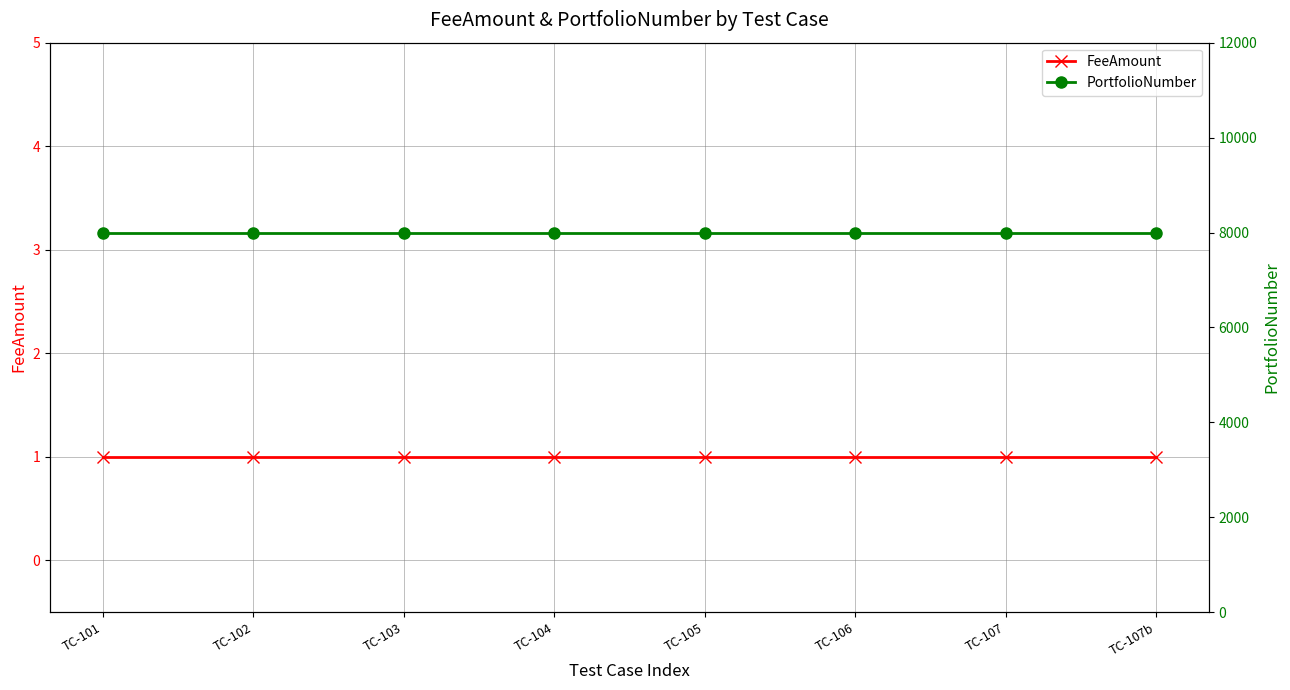

What is the label of the 1st point from the right?

TC-107b